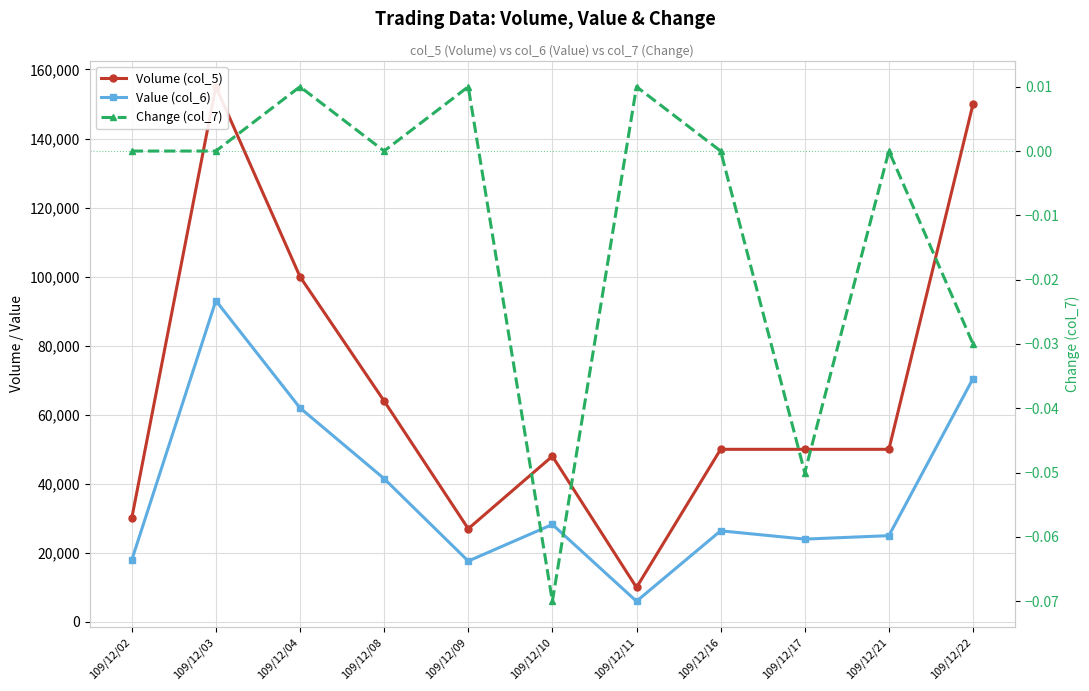

At which category is the sum across all series the highest?

109/12/03